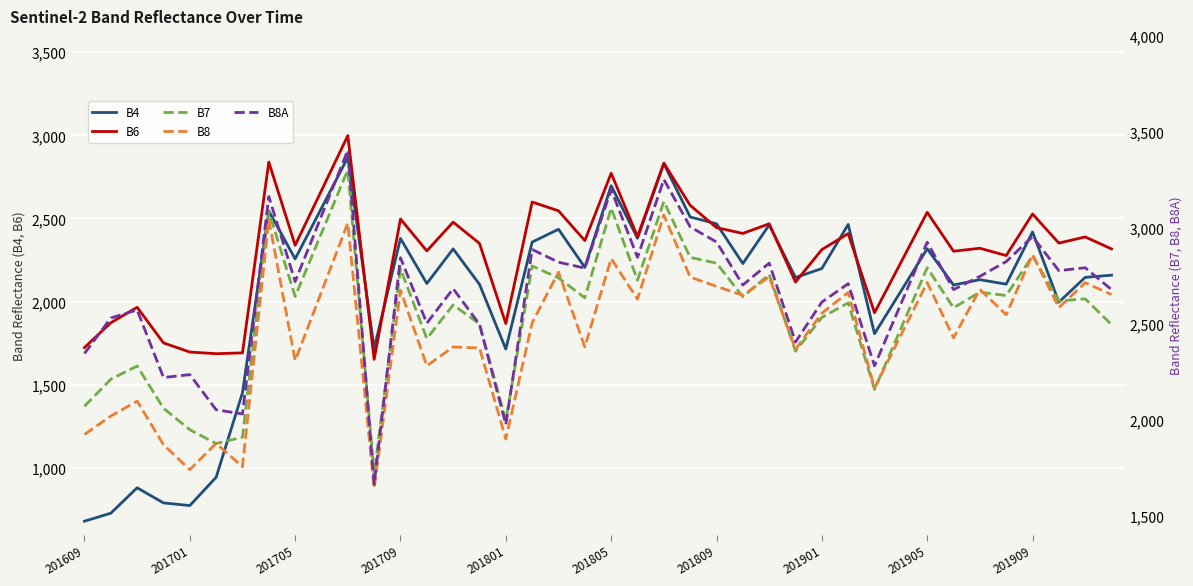

The B8 series shows 666 at 14. True or false?

False